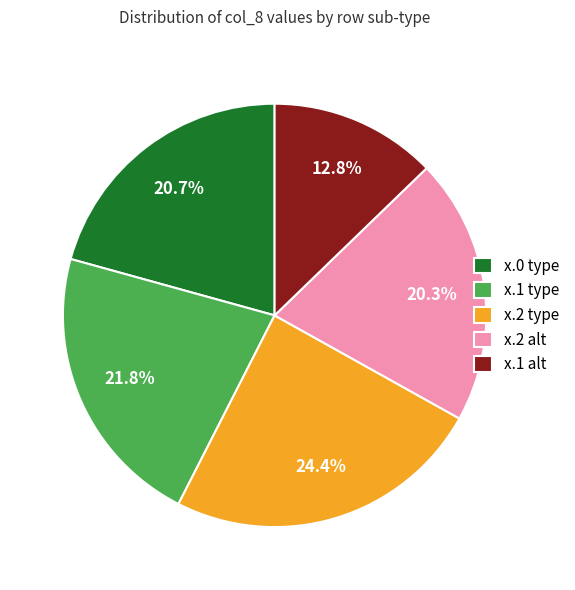

Between x.1 type and x.2 alt, which is larger?

x.1 type